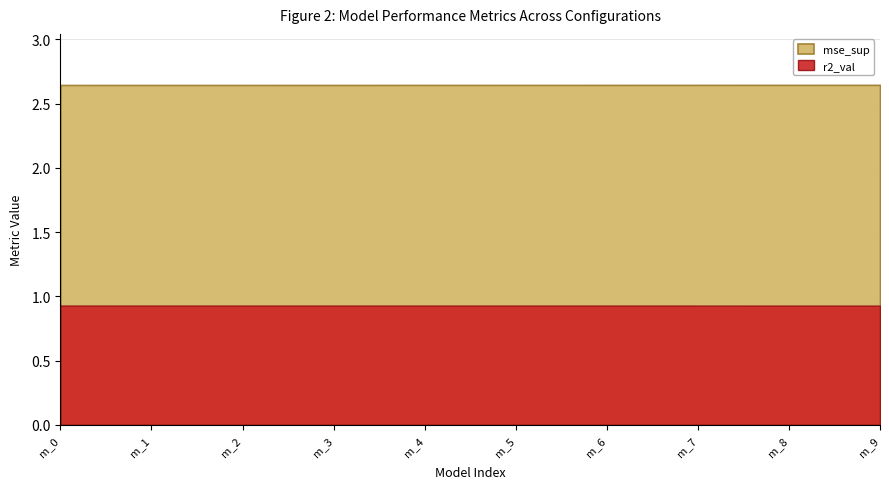

True or false: r2_val and mse_sup cross at least once.

False